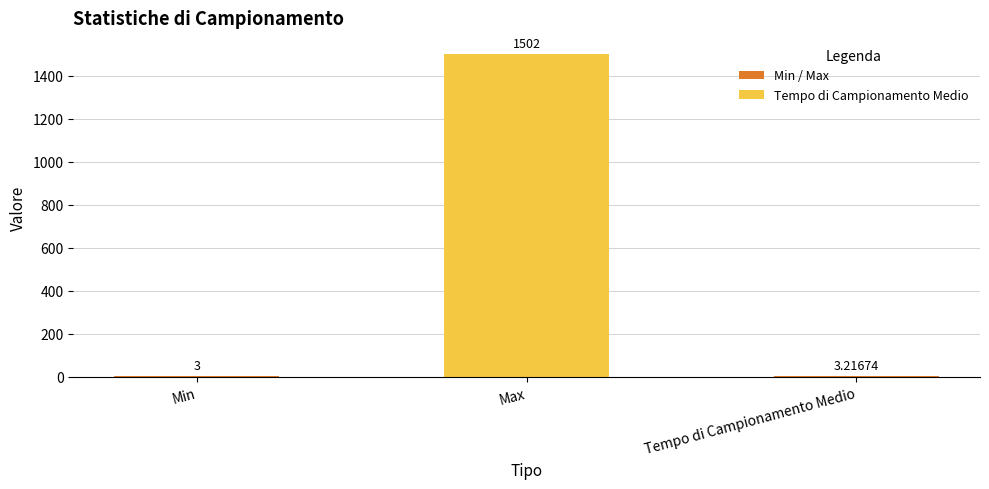

Between Min and Tempo di Campionamento Medio, which is larger?

Tempo di Campionamento Medio